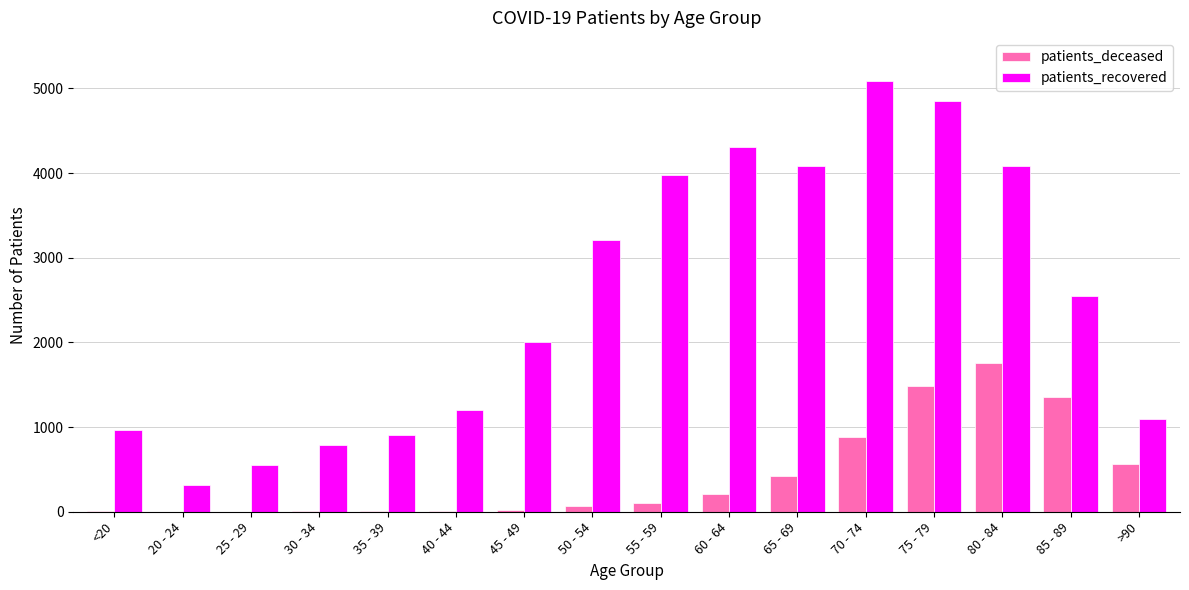

Which category has the highest value across all series?

70 - 74